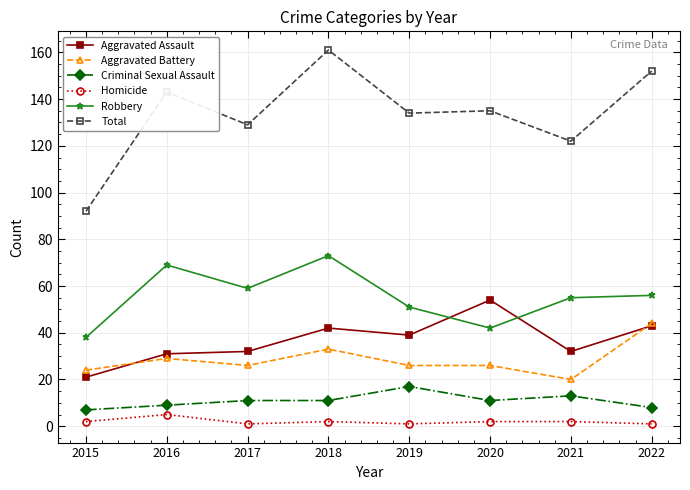

What is the total value across all series at 2020?

270